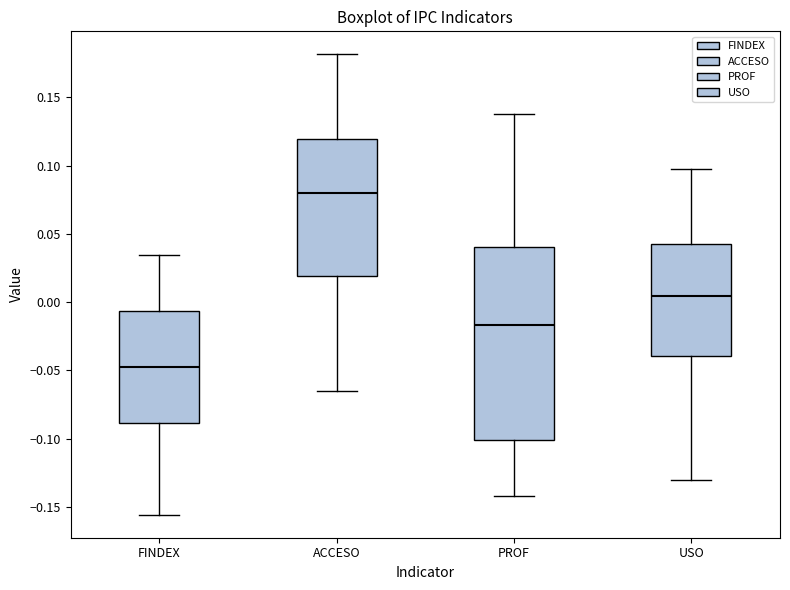

Reading left to right, read every box against the y-axis: the position of its median line, the range the box covers, and the ends of its whiskers. The values are not printed on the chart, so give them approximately, as read against the axis.

FINDEX: median -0.050, box -0.090 to -0.005, whiskers -0.155 to 0.035
ACCESO: median 0.080, box 0.020 to 0.120, whiskers -0.065 to 0.180
PROF: median -0.015, box -0.100 to 0.040, whiskers -0.140 to 0.140
USO: median 0.005, box -0.040 to 0.040, whiskers -0.130 to 0.095